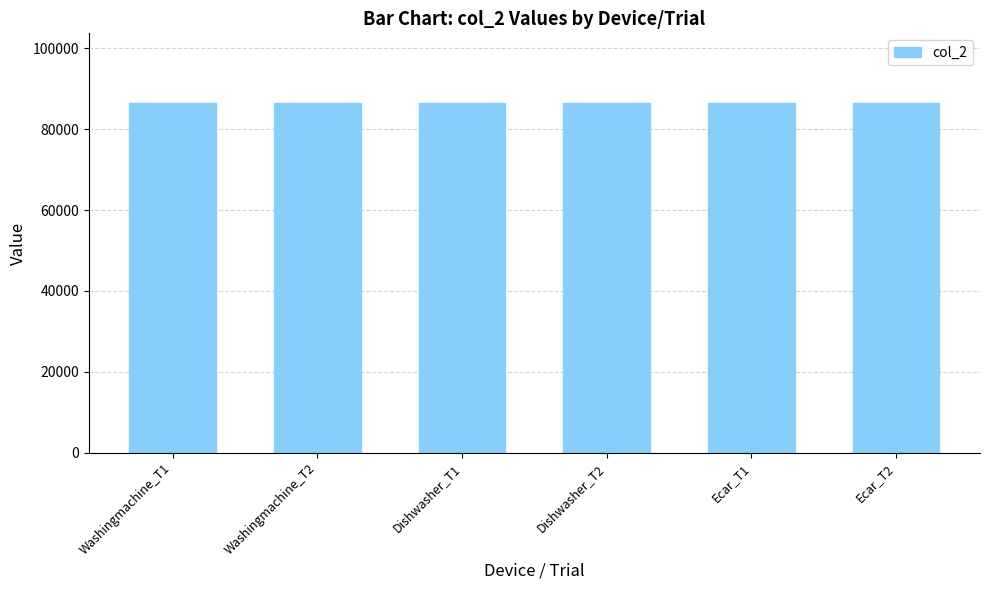

At which label is col_2 closest to 86400?

Washingmachine_T1